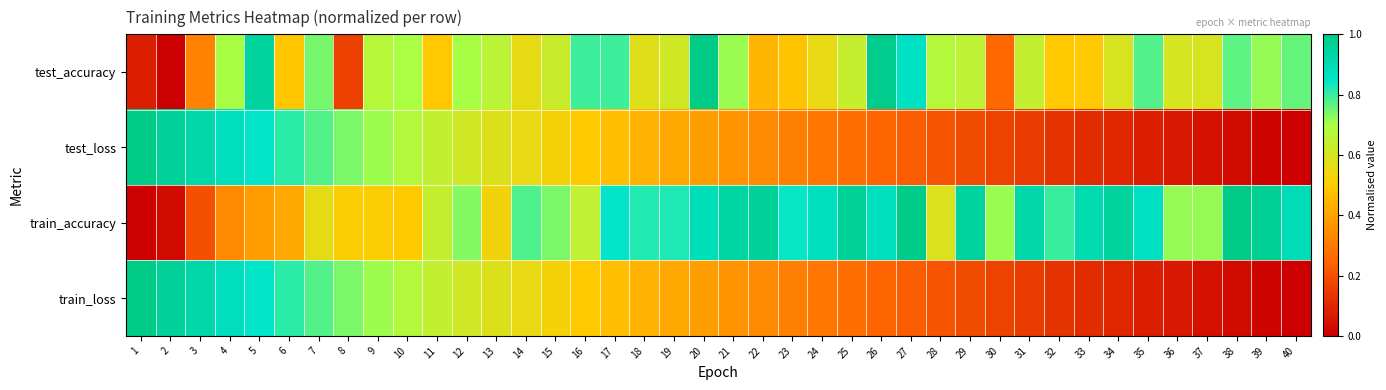

Reading left to right, extract all data points from this chart.

test_accuracy: 1=0.1	2=0.0	3=0.3	4=0.7	5=1.0	6=0.5	7=0.7	8=0.2	9=0.7	10=0.7	11=0.5	12=0.7	13=0.7	14=0.6	15=0.6	16=0.8	17=0.8	18=0.6	19=0.6	20=1.0	21=0.7	22=0.4	23=0.5	24=0.6	25=0.6	26=1.0	27=0.9	28=0.7	29=0.7	30=0.3	31=0.6	32=0.5	33=0.5	34=0.6	35=0.8	36=0.6	37=0.6	38=0.8	39=0.7	40=0.8
test_loss: 1=1.0	2=1.0	3=0.9	4=0.9	5=0.8	6=0.8	7=0.8	8=0.7	9=0.7	10=0.7	11=0.6	12=0.6	13=0.6	14=0.6	15=0.5	16=0.5	17=0.5	18=0.4	19=0.4	20=0.4	21=0.4	22=0.3	23=0.3	24=0.3	25=0.3	26=0.2	27=0.2	28=0.2	29=0.2	30=0.2	31=0.1	32=0.1	33=0.1	34=0.1	35=0.1	36=0.1	37=0.0	38=0.0	39=0.0	40=0.0
train_accuracy: 1=0.0	2=0.0	3=0.2	4=0.3	5=0.4	6=0.4	7=0.6	8=0.5	9=0.5	10=0.5	11=0.6	12=0.7	13=0.5	14=0.8	15=0.7	16=0.6	17=0.8	18=0.8	19=0.8	20=0.9	21=0.9	22=1.0	23=0.8	24=0.9	25=1.0	26=0.9	27=1.0	28=0.6	29=1.0	30=0.7	31=0.9	32=0.8	33=0.9	34=1.0	35=0.9	36=0.7	37=0.7	38=1.0	39=1.0	40=0.9
train_loss: 1=1.0	2=1.0	3=0.9	4=0.9	5=0.8	6=0.8	7=0.8	8=0.7	9=0.7	10=0.7	11=0.6	12=0.6	13=0.6	14=0.6	15=0.5	16=0.5	17=0.5	18=0.4	19=0.4	20=0.4	21=0.4	22=0.3	23=0.3	24=0.3	25=0.3	26=0.2	27=0.2	28=0.2	29=0.2	30=0.2	31=0.1	32=0.1	33=0.1	34=0.1	35=0.1	36=0.1	37=0.0	38=0.0	39=0.0	40=0.0